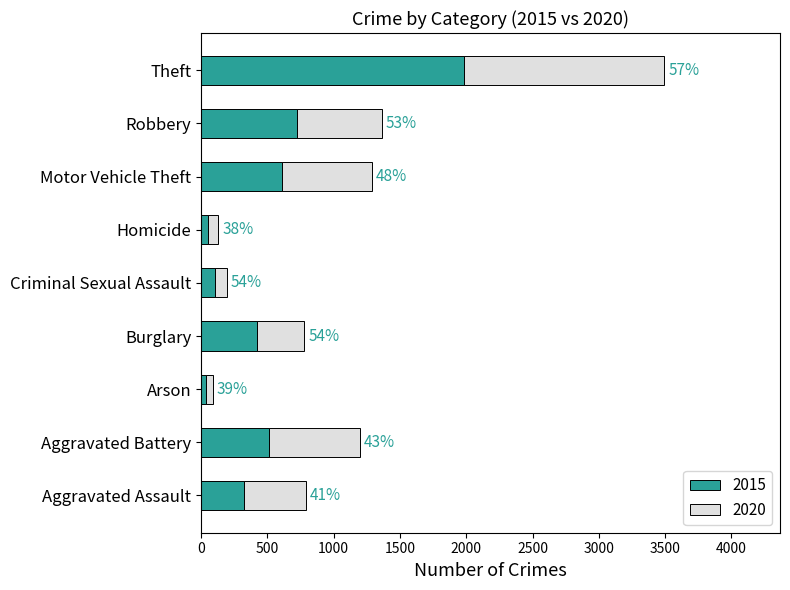

How many groups of bars are there?

9